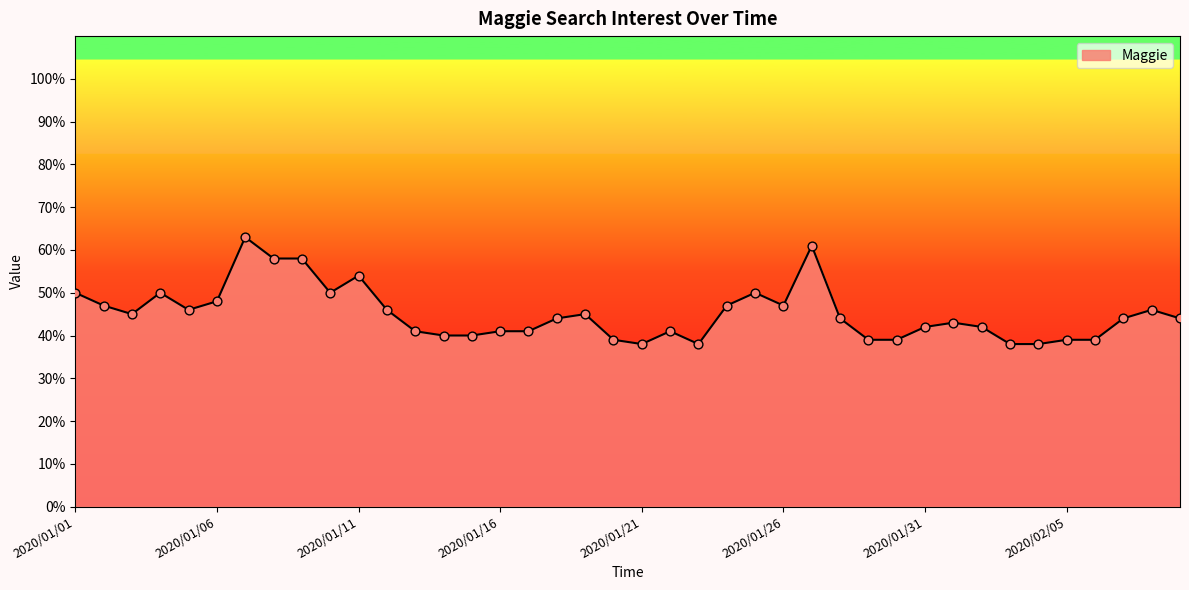

What is the difference between the maximum and minimum values?

25